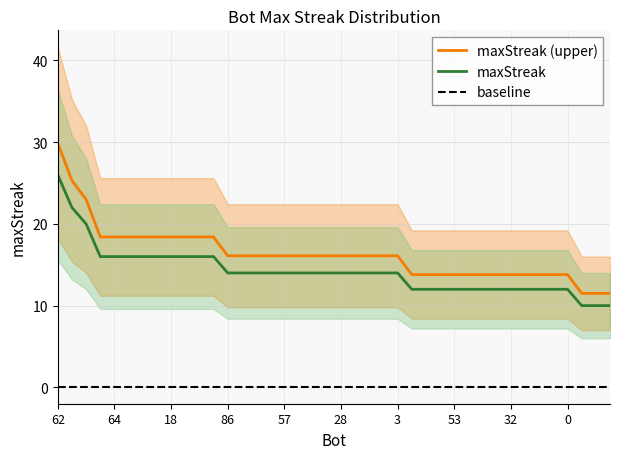

Where is the data nearest to the value 20?

80